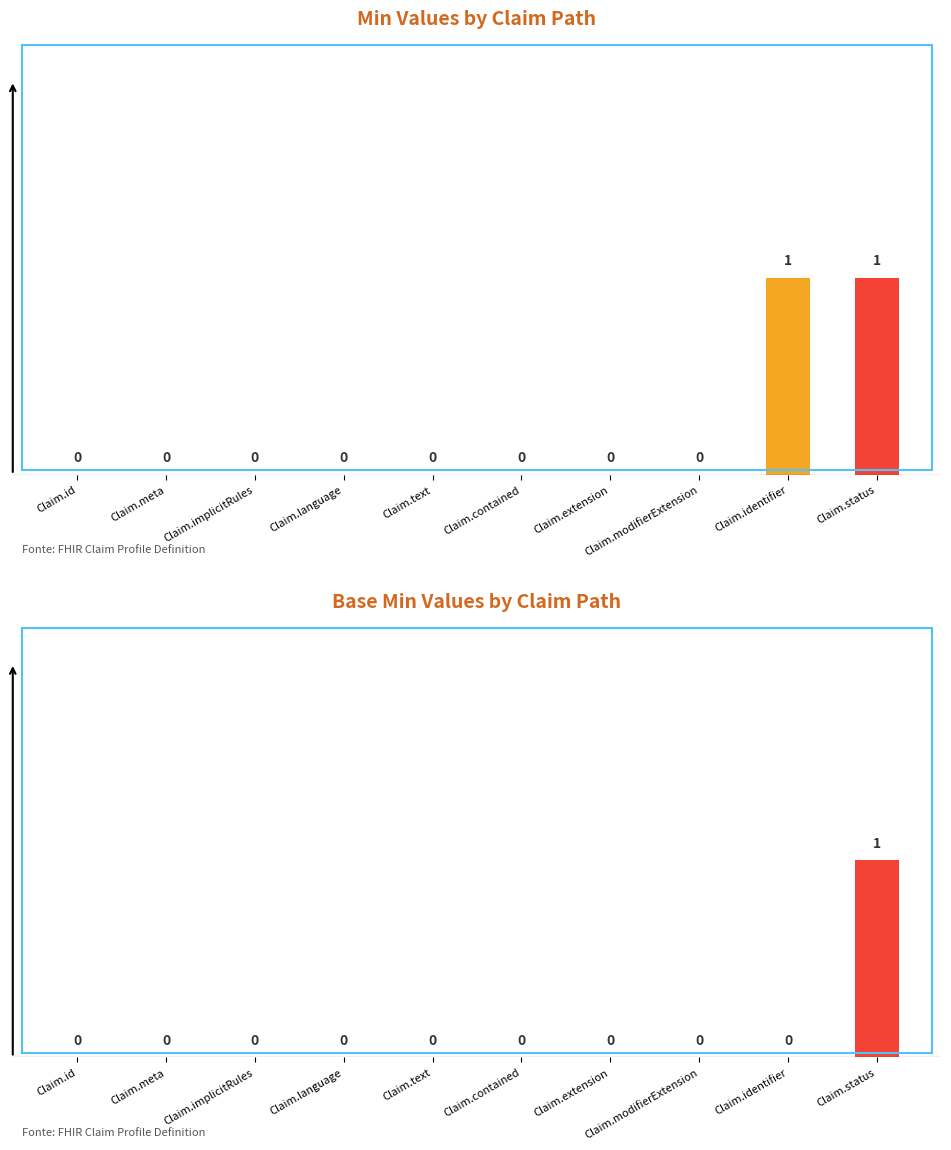

What position from the left is Claim.id?

1